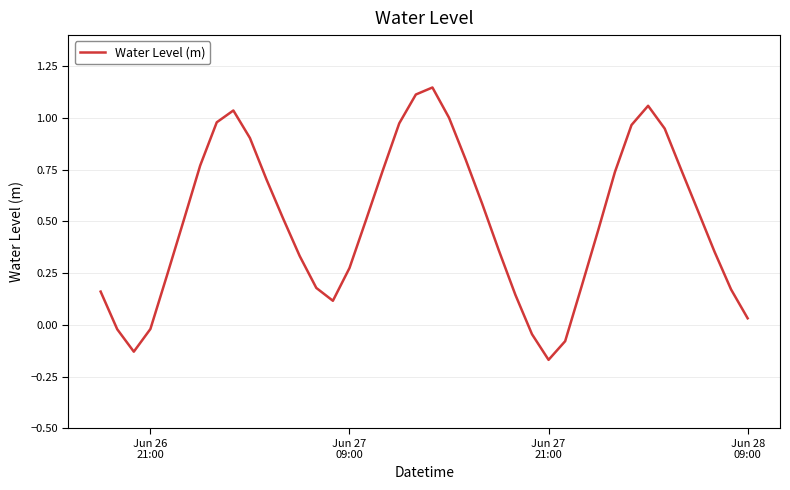

What is the difference between the maximum and minimum values?

1.3